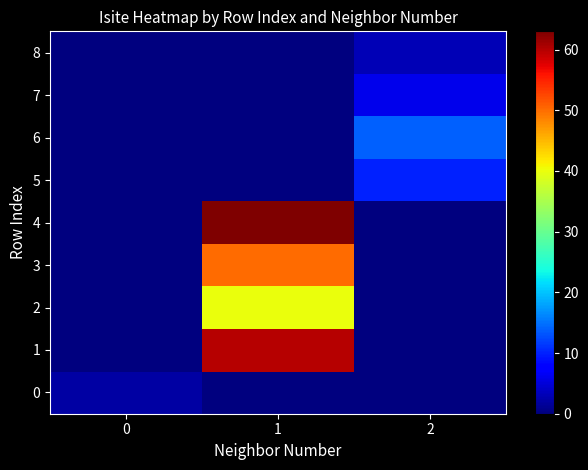

How many series are shown in this chart?

9